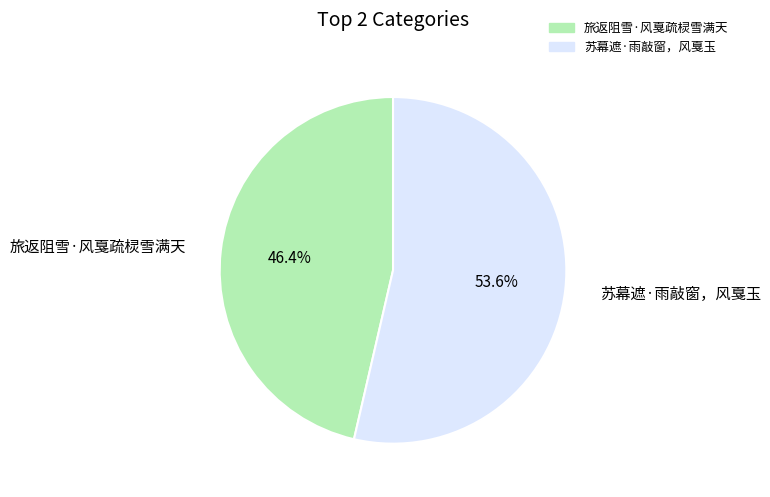

How many segments does this pie chart have?

2